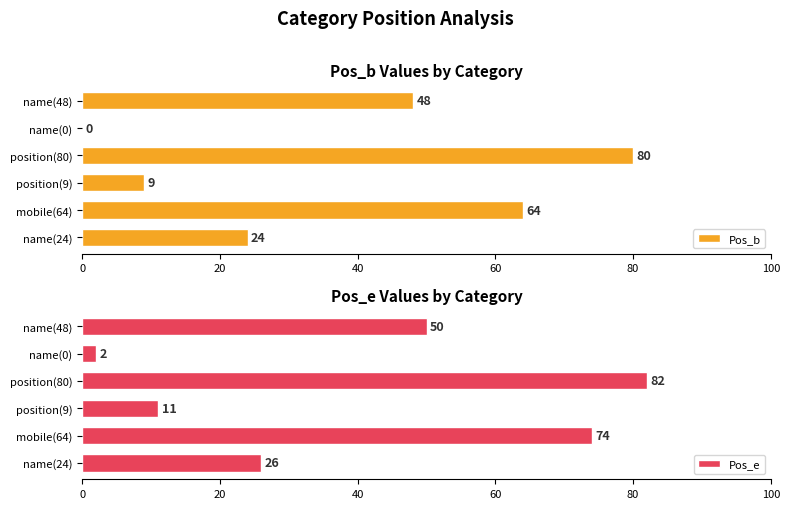

At which label is Pos_b closest to 40?

name(48)